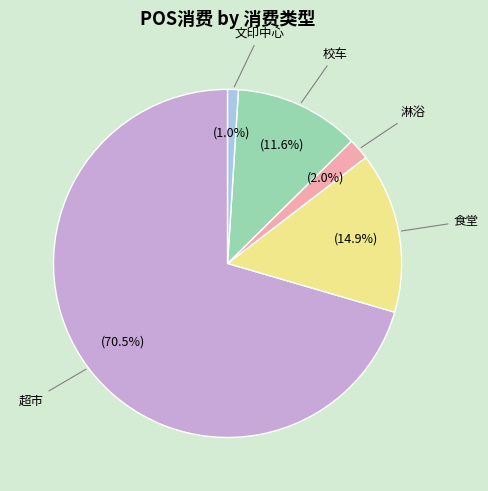

Rank the categories by value from lowest to highest.

文印中心, 淋浴, 校车, 食堂, 超市